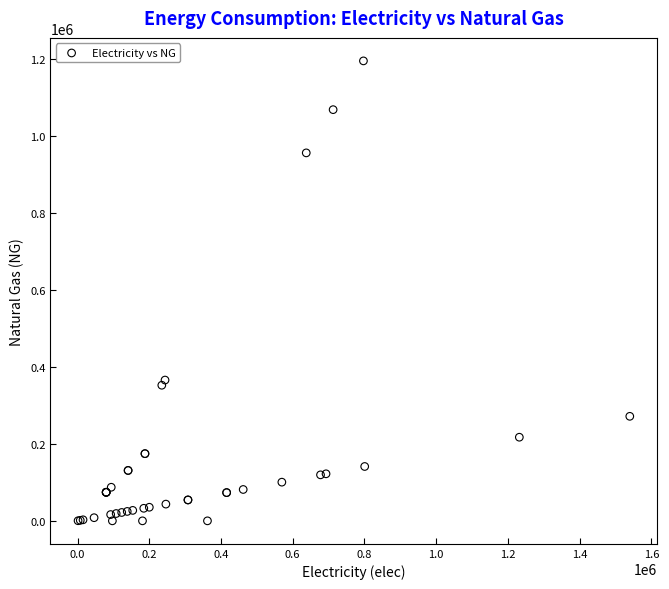

What Y value in the scatter plot is closest to 597787?

365946.2